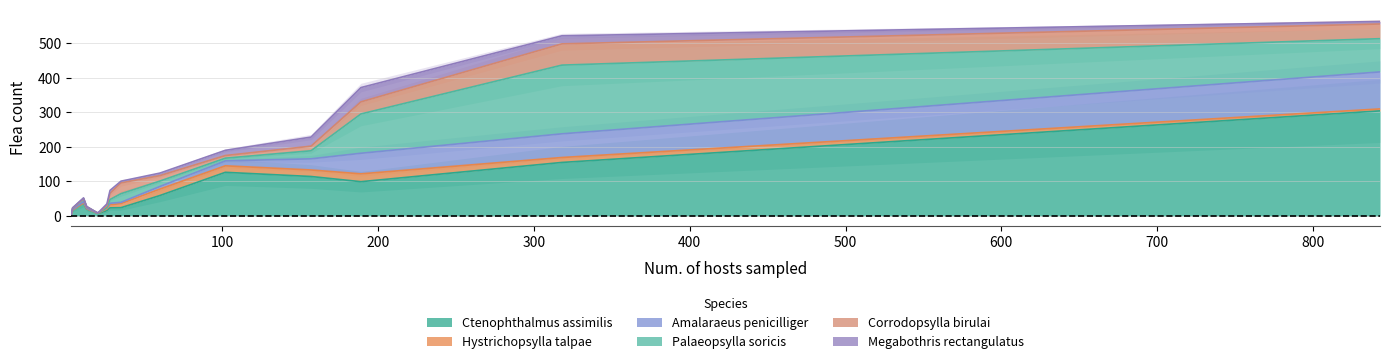

How many interior local valleys does the Amalaraeus penicilliger series have?

3